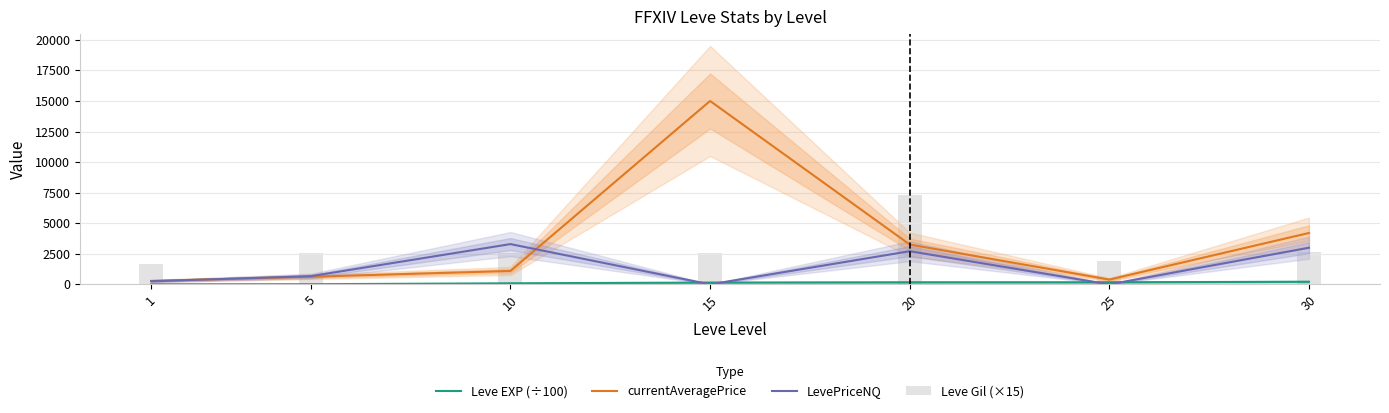

What is the difference between the currentAveragePrice values at 25 and 5?

229.9